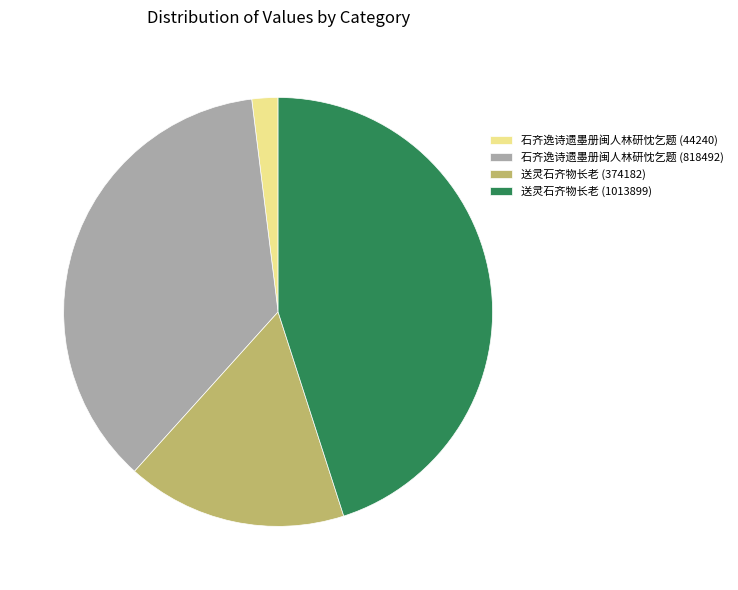

Is the sum of 送灵石齐物长老 (1013899) and 石齐逸诗遗墨册闽人林研忱乞题 (818492) greater than half?

Yes